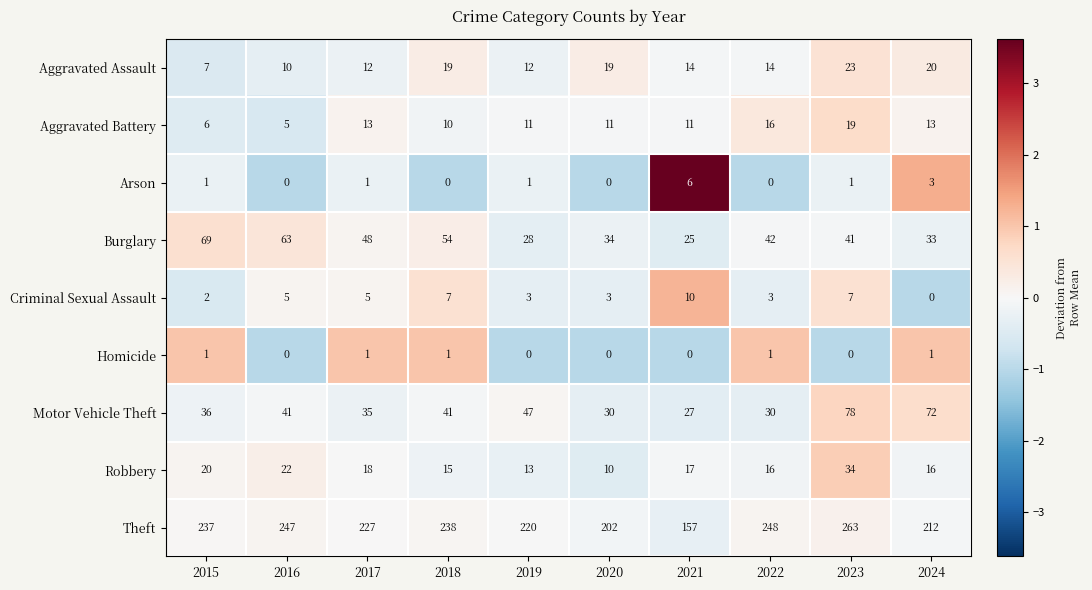

What value does the Criminal Sexual Assault series have at 2023, to the nearest 10?

10